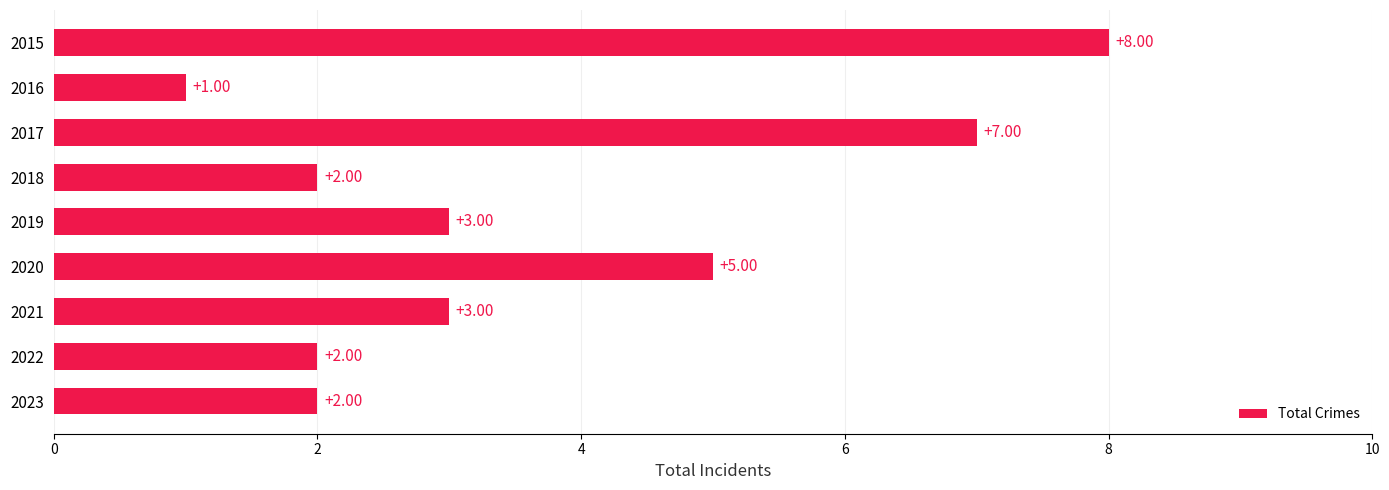

What is the sum of all values?

33